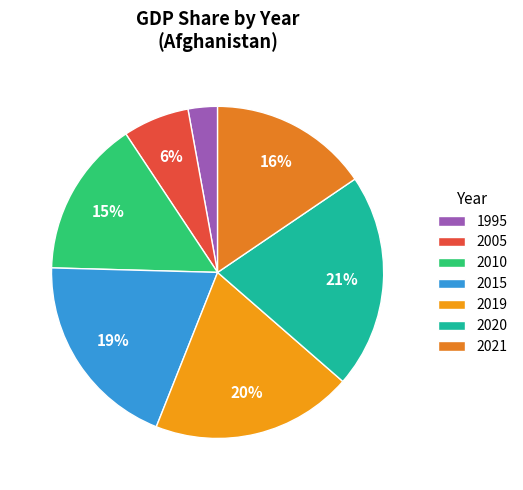

Which slice is the smallest?

1995